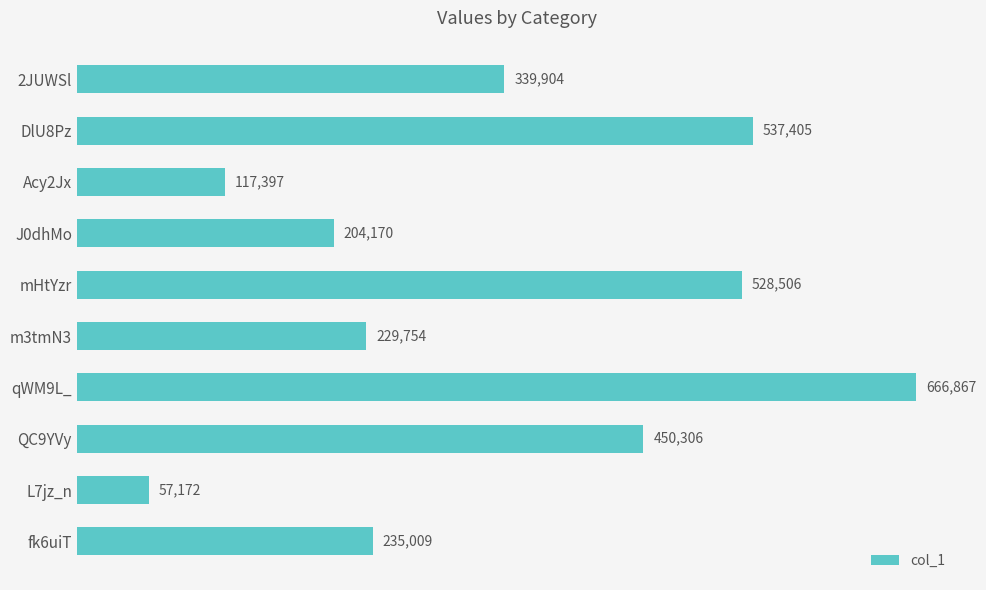

What is the value of the 8th bar from the top?

450306